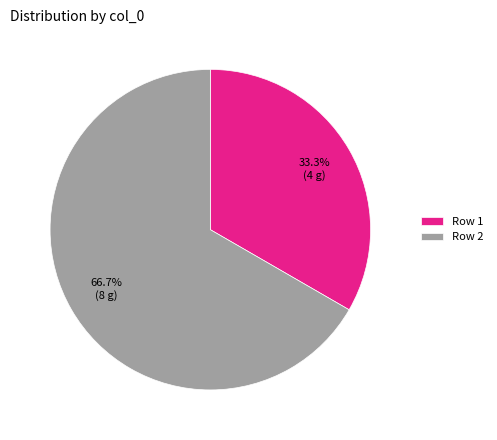

How many slices are in this pie chart?

2